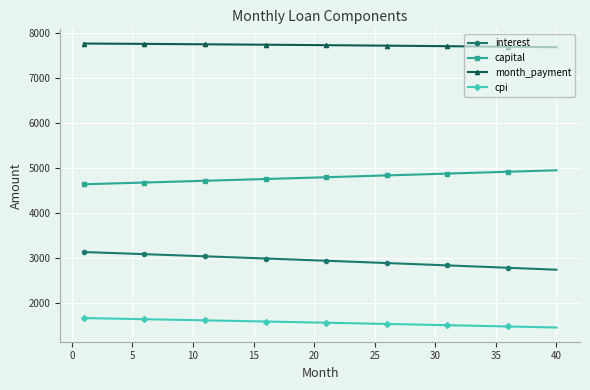

Does the chart display data point markers on the line(s)?

Yes